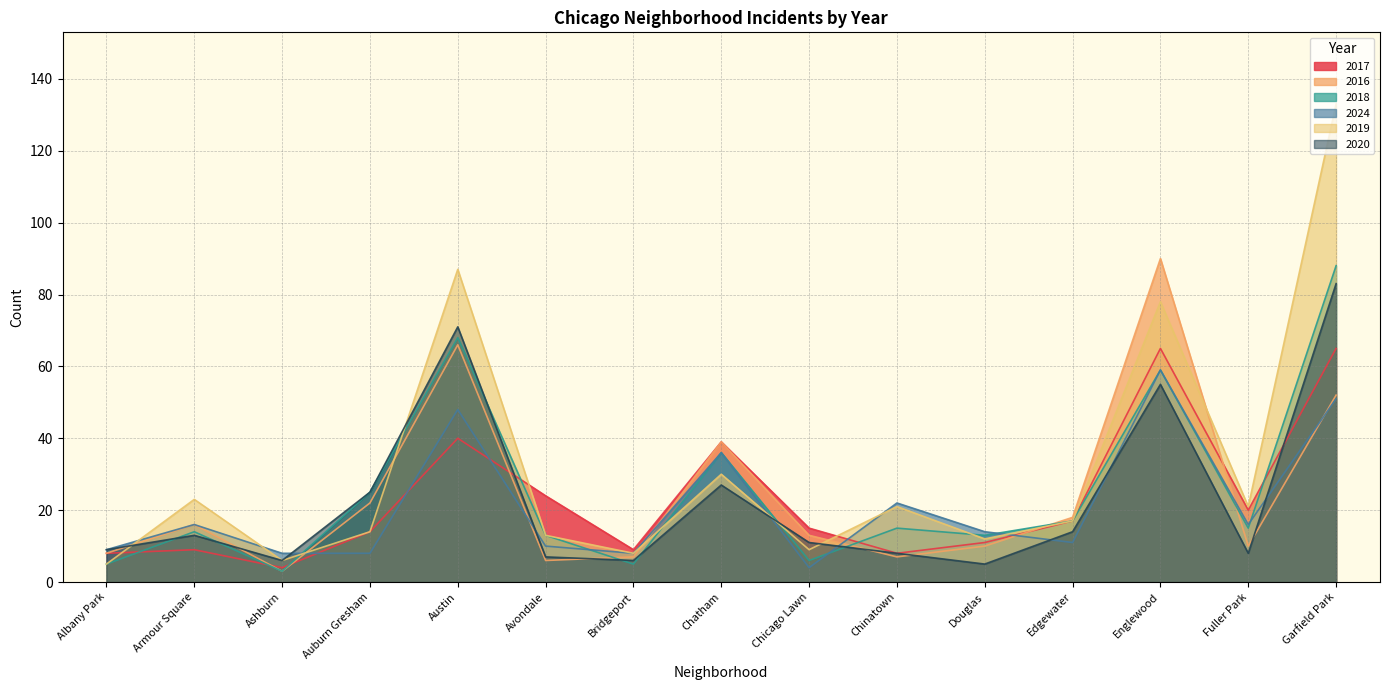

Where is 2018 nearest to the value 45?

Chatham